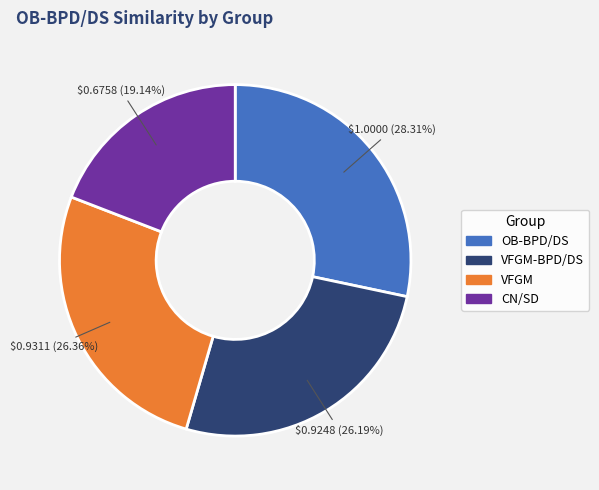

How many slices are in this pie chart?

4